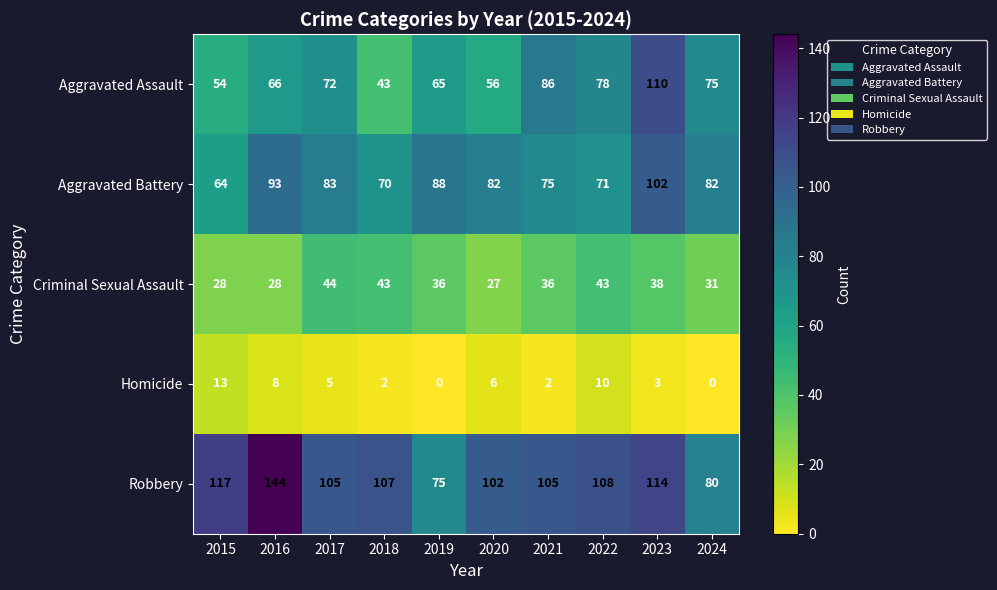

Rank the series at 2020 from lowest to highest value.

Homicide, Criminal Sexual Assault, Aggravated Assault, Aggravated Battery, Robbery